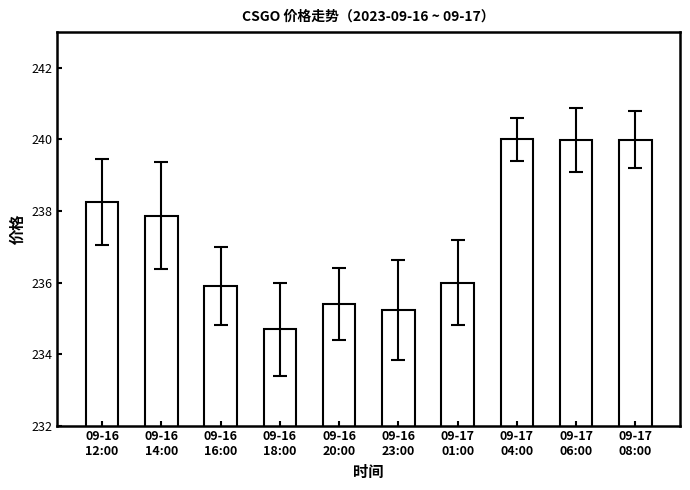

What is the smallest value displayed?

234.7